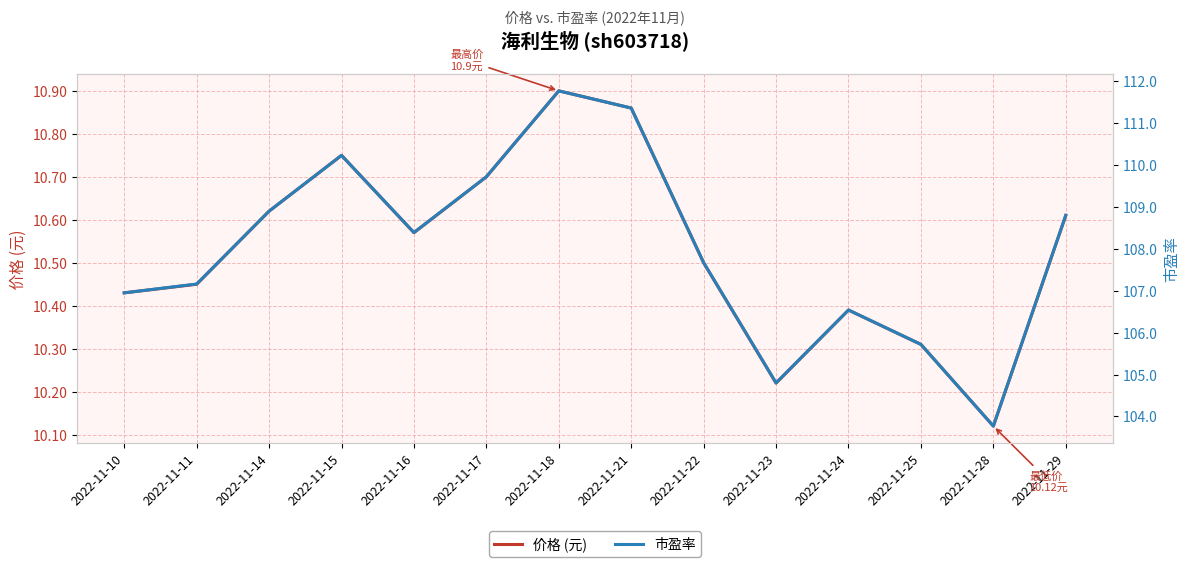

At 2022-11-18, list the series in order from smallest to largest.

价格 (元), 市盈率